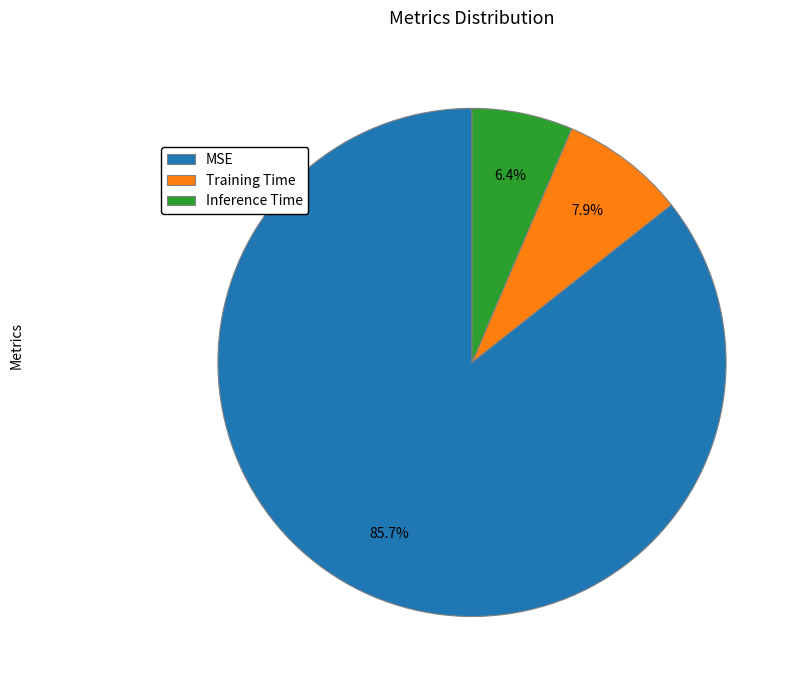

To the nearest percent, what is the difference between the Training Time and Inference Time slice percentages?

2%